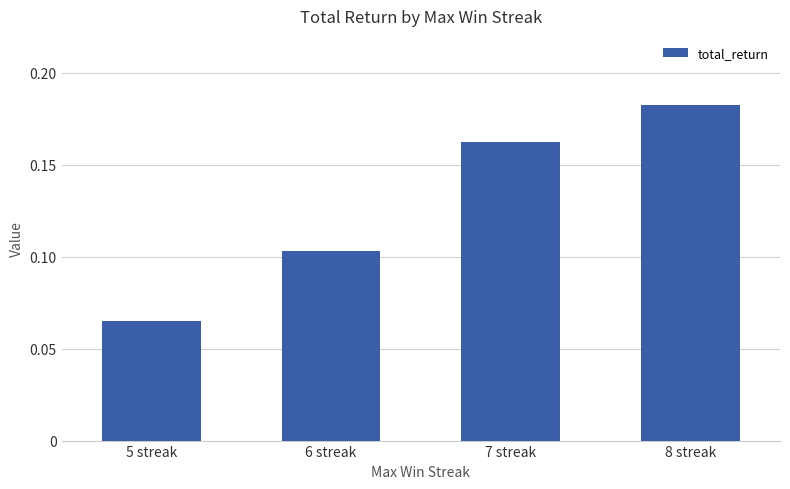

Are the bars horizontal?

No